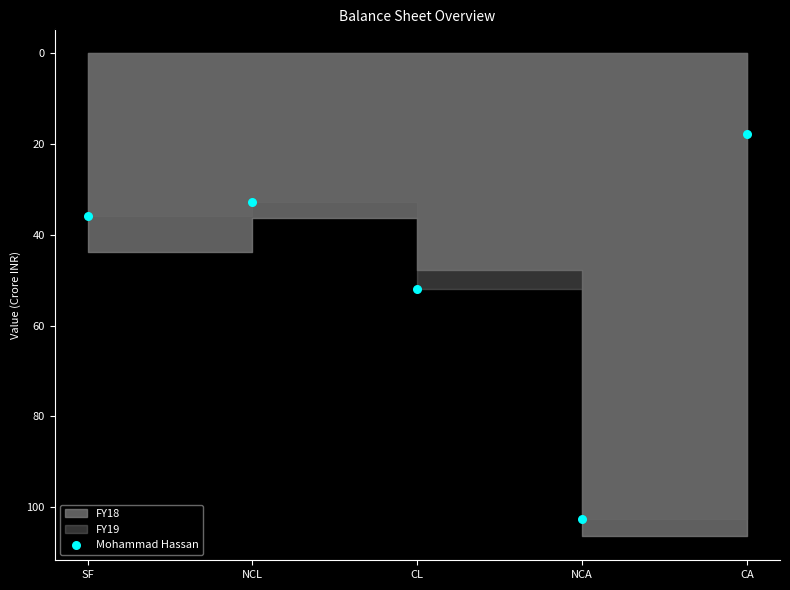

What Y value in the scatter plot is closest to 60?

51.8